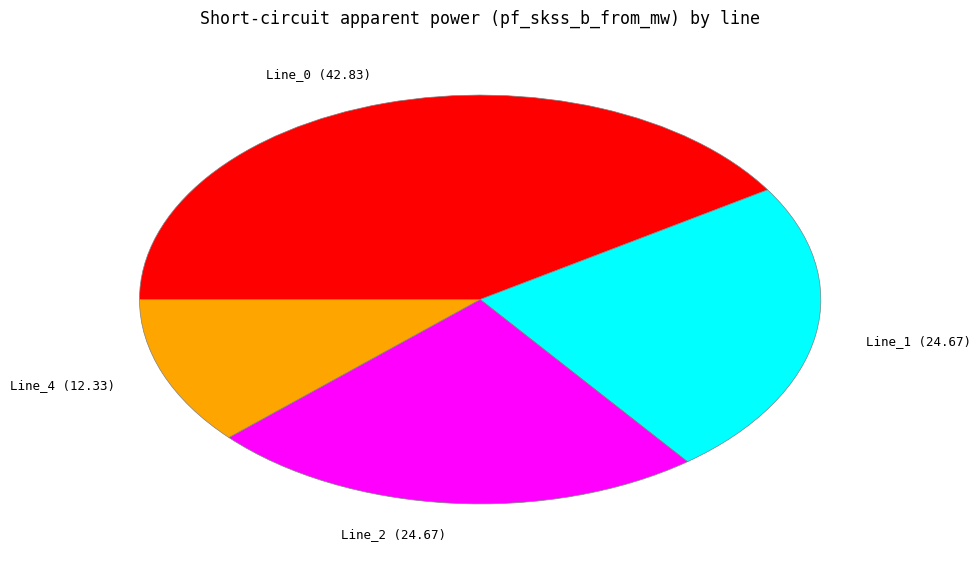

Which slice is the largest?

Line_0